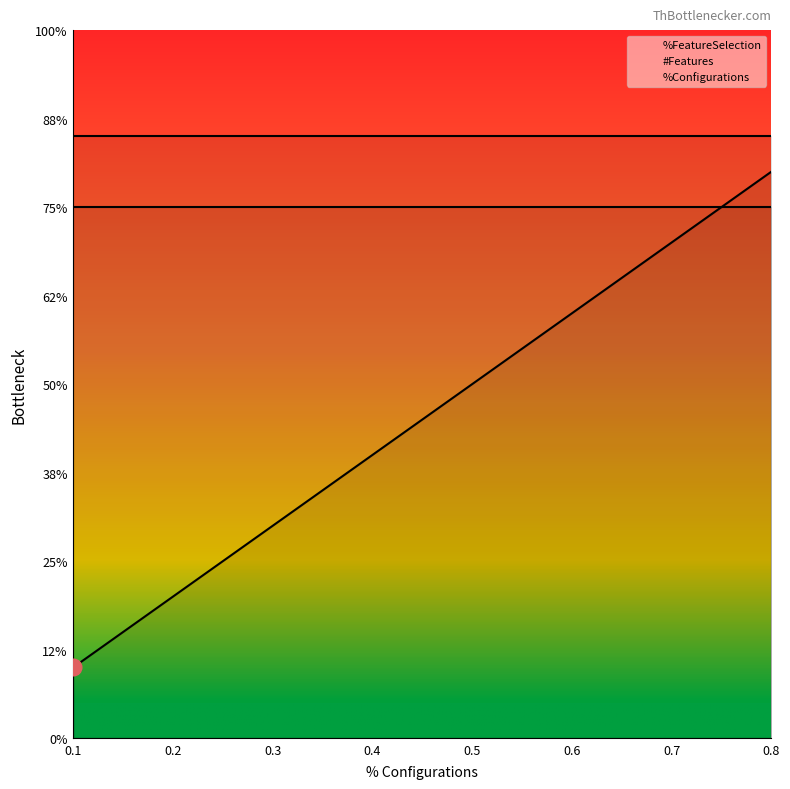

What is the difference between the %Configurations values at 0.6 and 0.3?

0.3